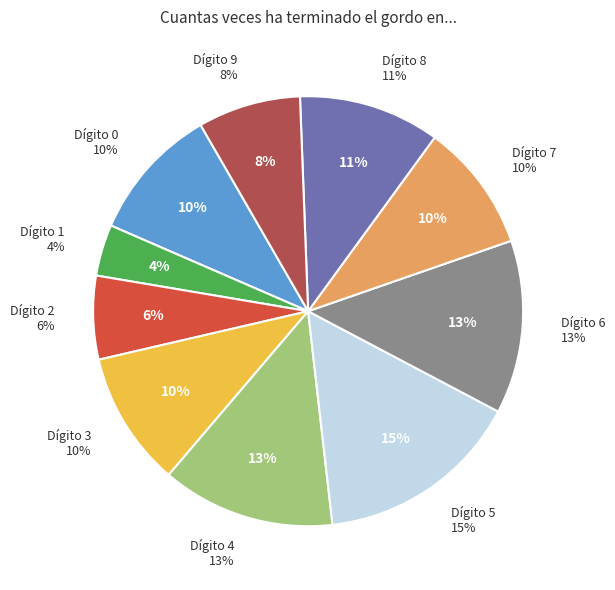

Rank the categories by value from highest to lowest.

5, 4, 6, 8, 0, 3, 7, 9, 2, 1